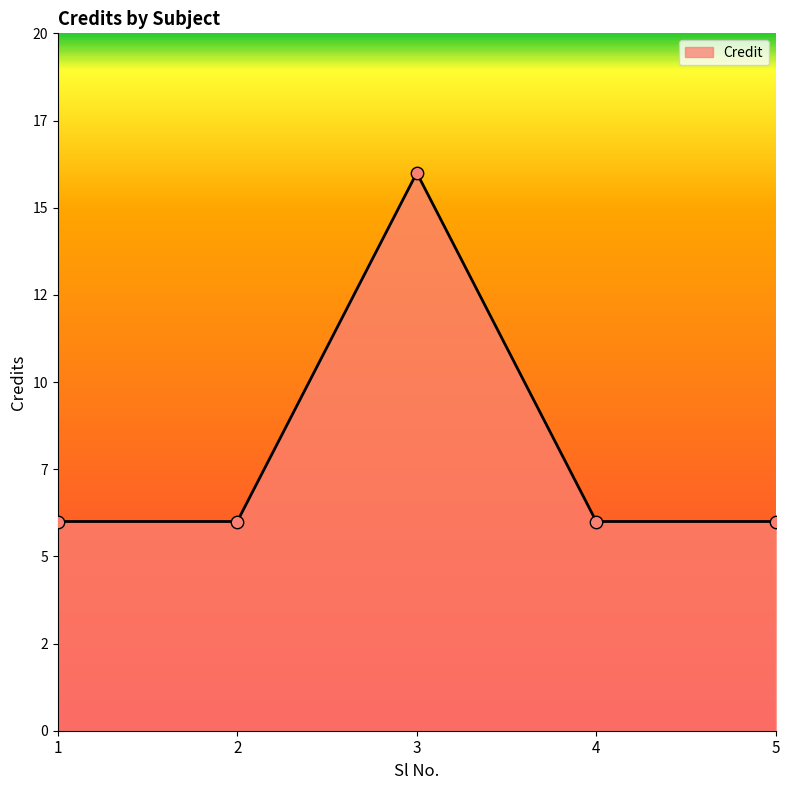

Which has a higher value, 4 or 3?

3